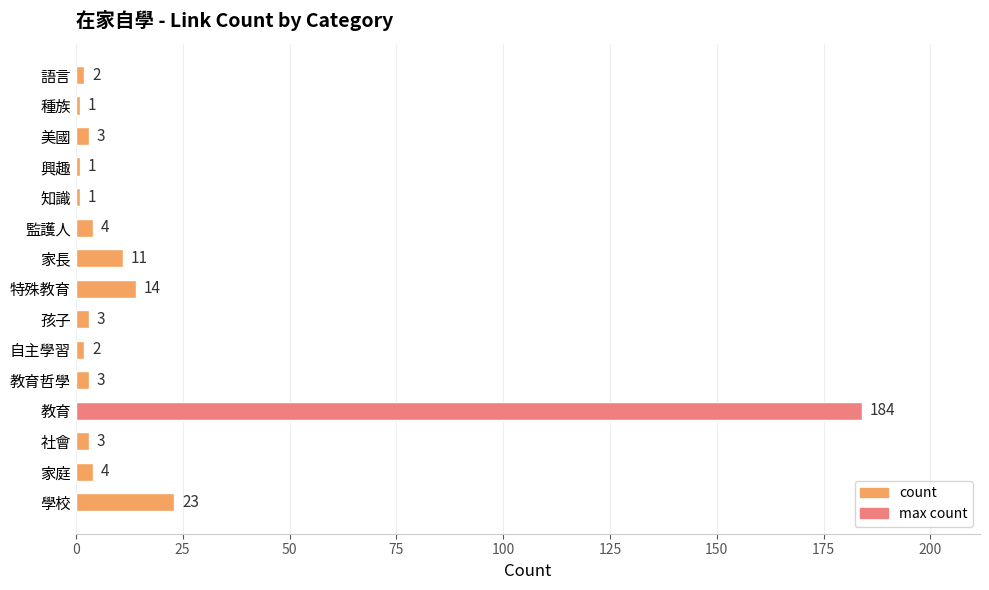

How many values are below 3?

5